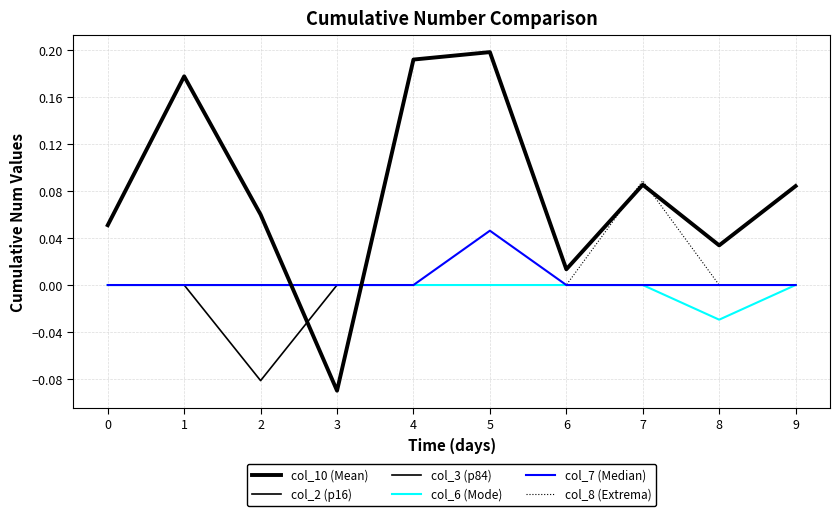

Is this an area chart (filled region under the line)?

No